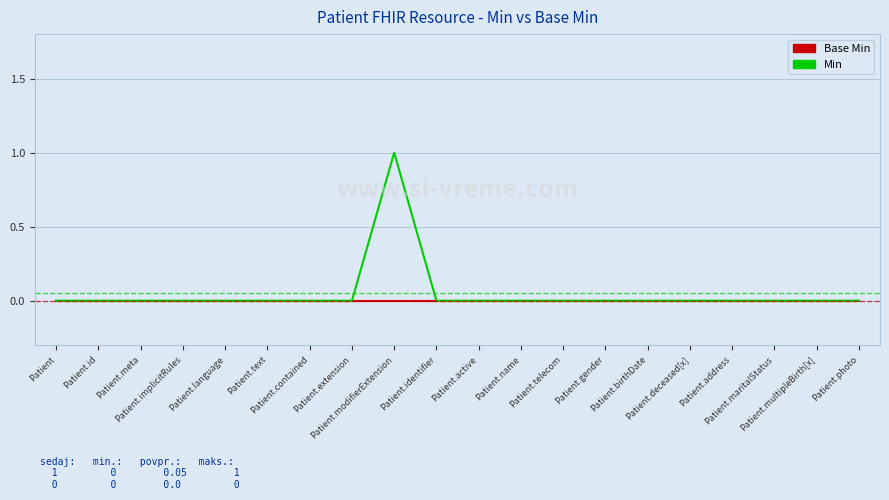

Which series has the largest range (max minus min)?

Min